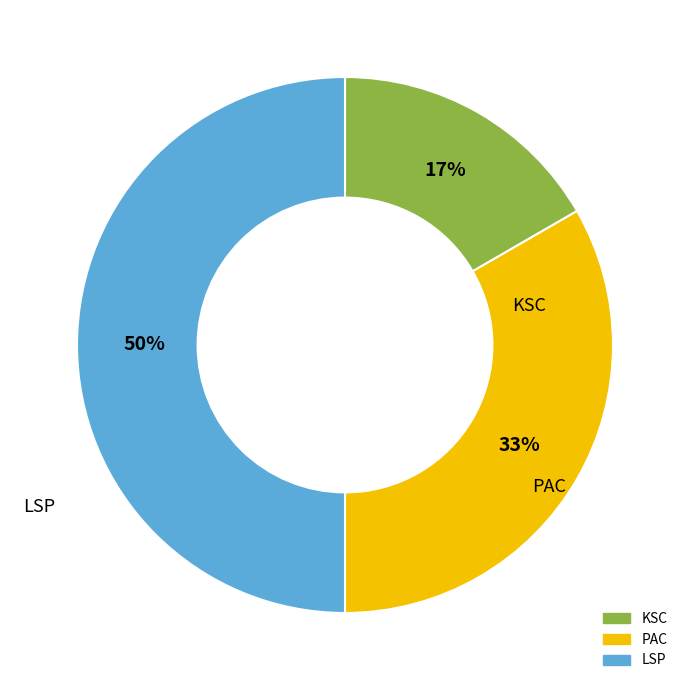

To the nearest percent, what is the average slice percentage?

33%